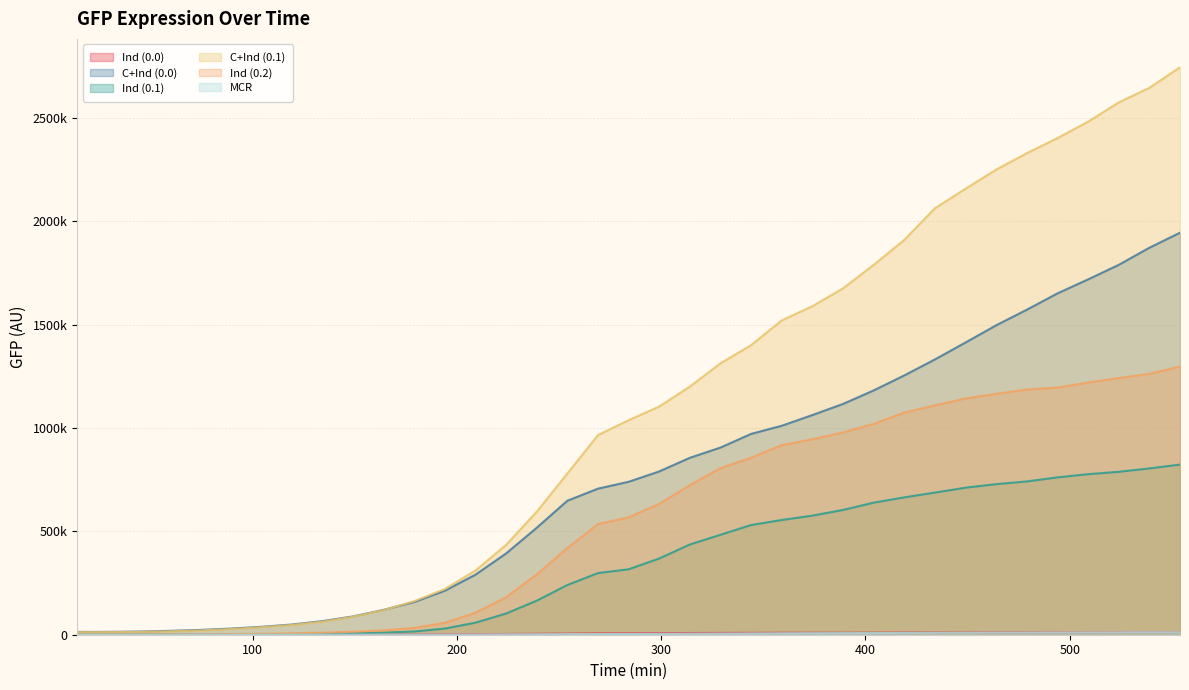

True or false: C+Ind (0.0) has a value of 290330 at 209.

True